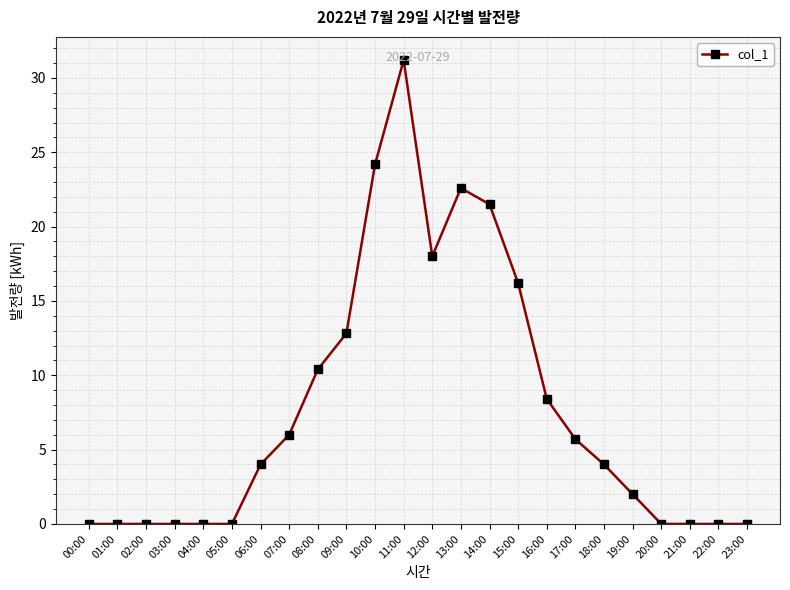

What is the maximum value shown in the chart?

31.2